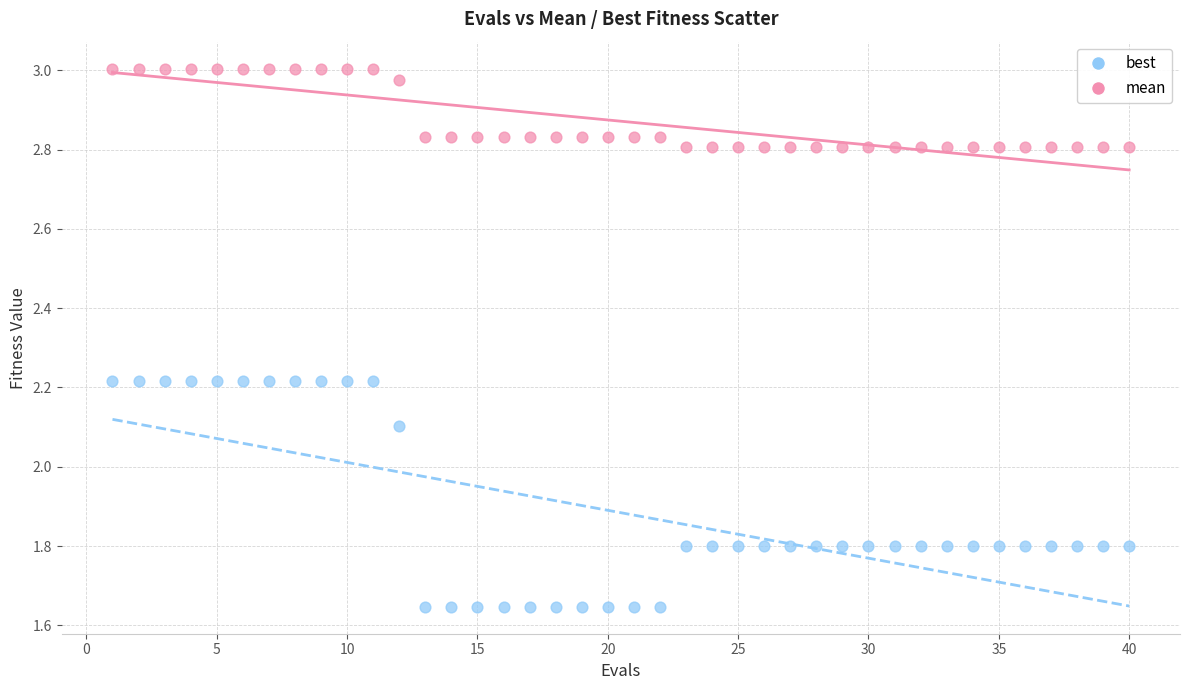

Which series contains the lowest Y value?

best